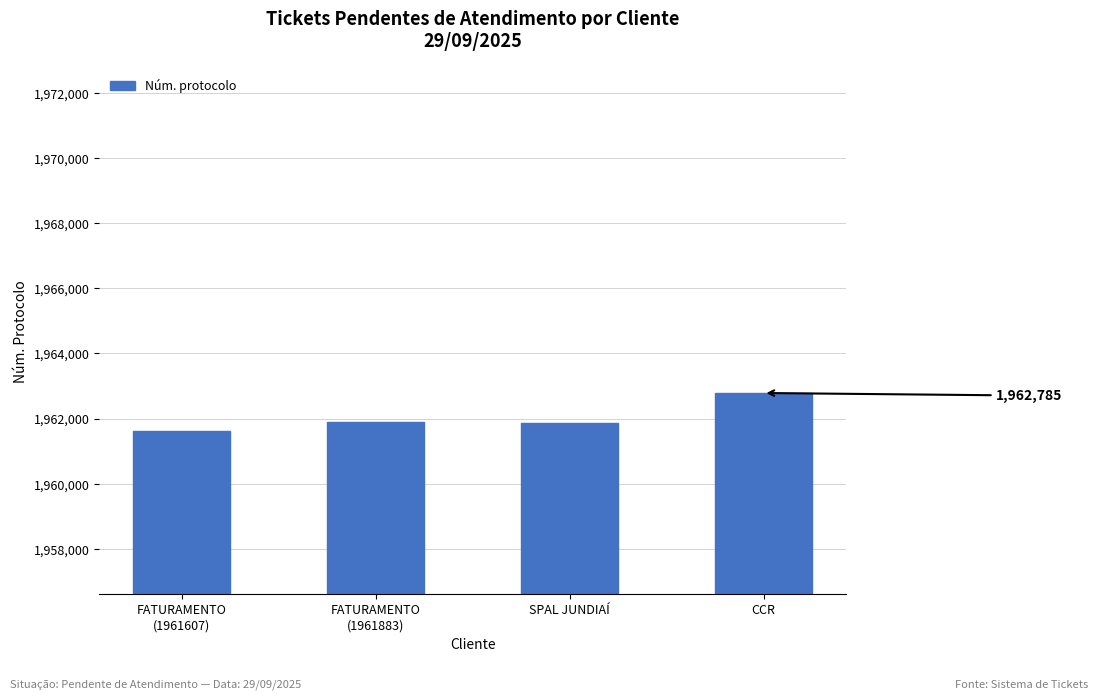

What is the maximum value shown in the chart?

1962785